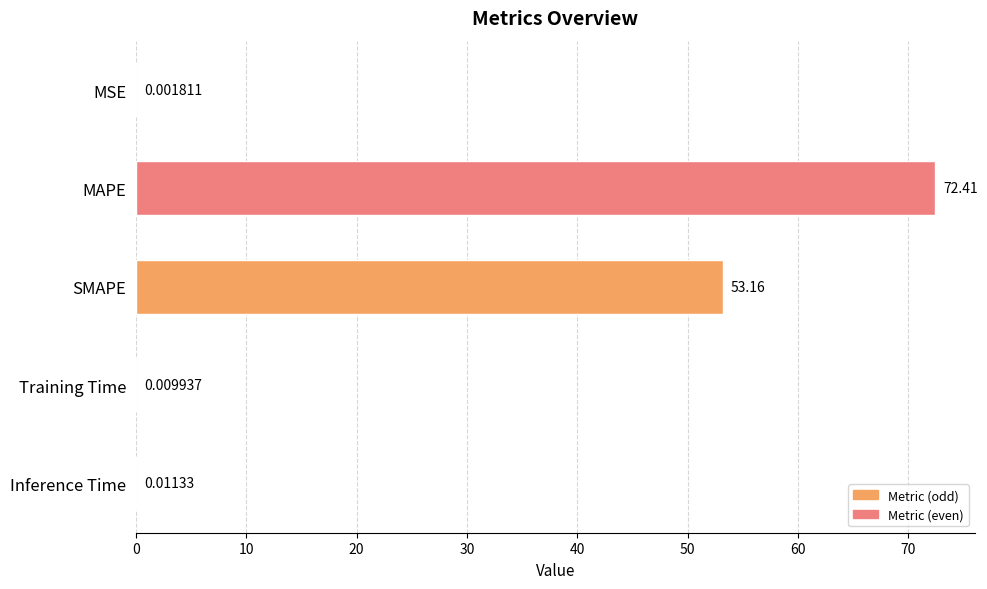

What is the sum of all values?

125.6